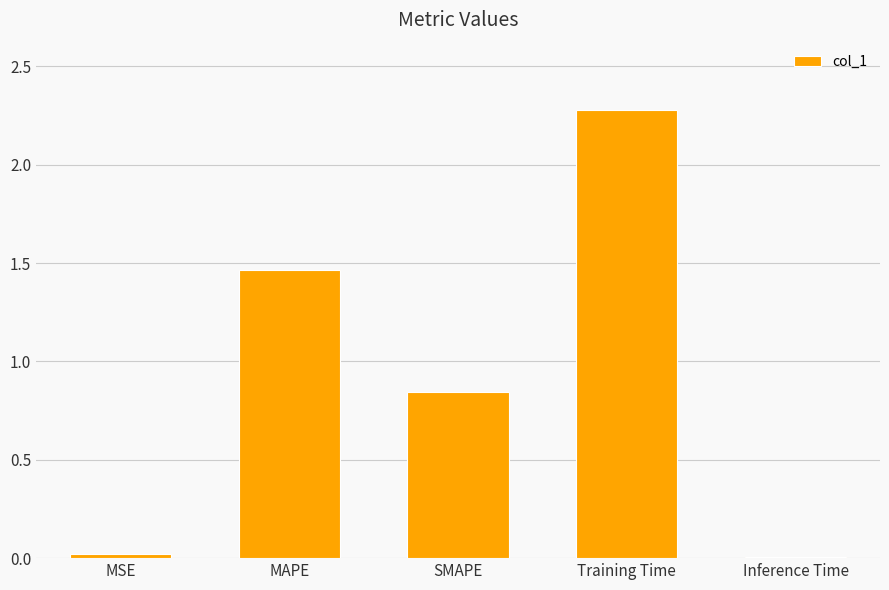

What is the label of the 4th bar from the right?

MAPE